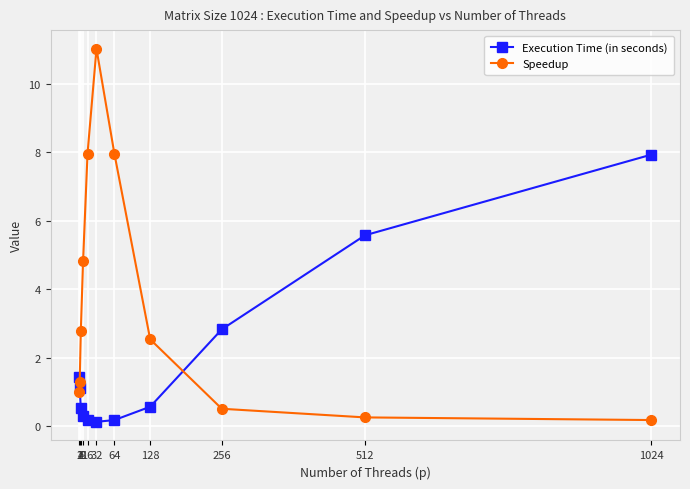

Which category has the highest value in the Speedup series?

32